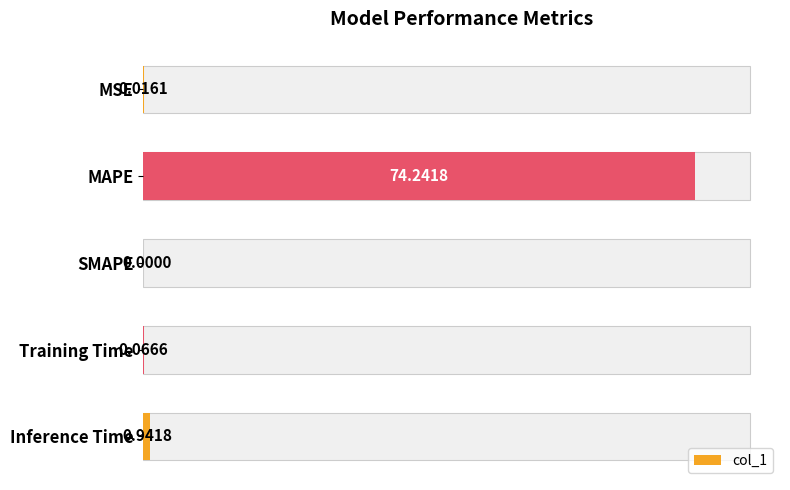

What is the value of the 5th bar from the left?

0.9